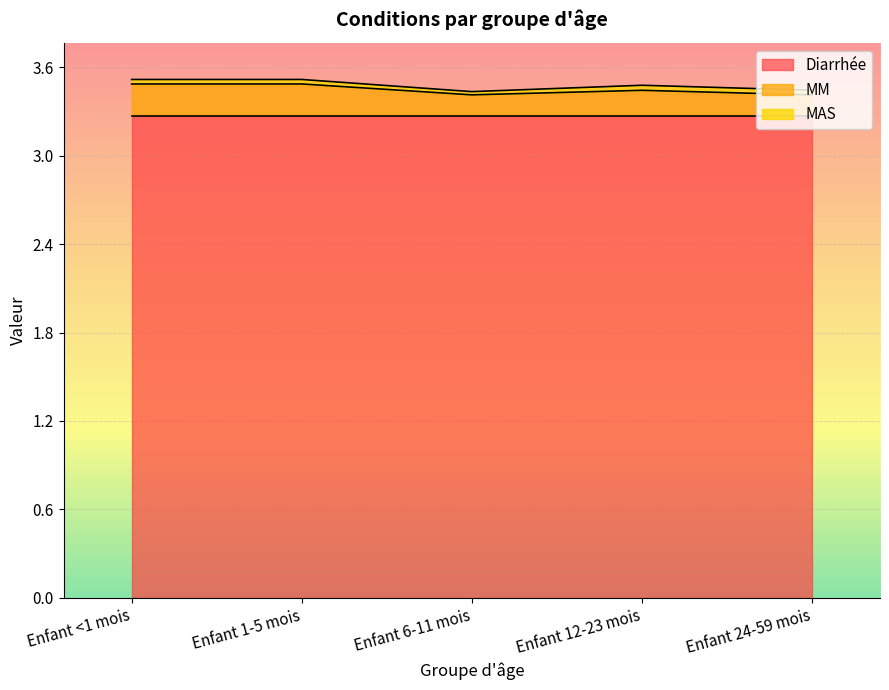

Rank the series by their maximum value, from highest to lowest.

Diarrhée, MM, MAS